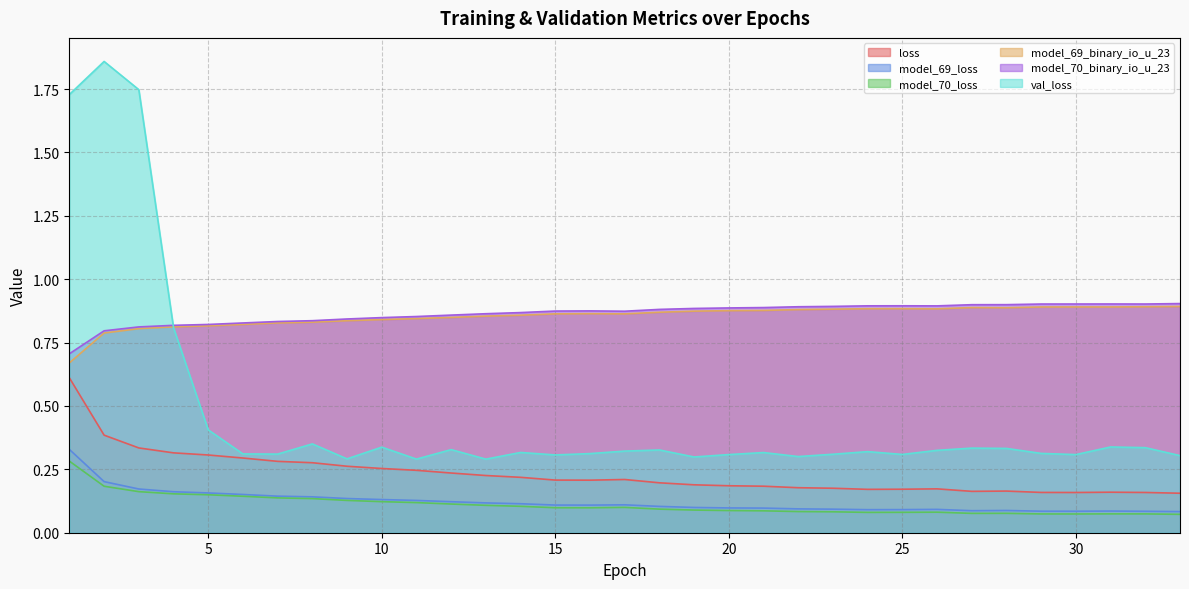

What is the difference between the maximum and minimum values in the val_loss series?

1.6